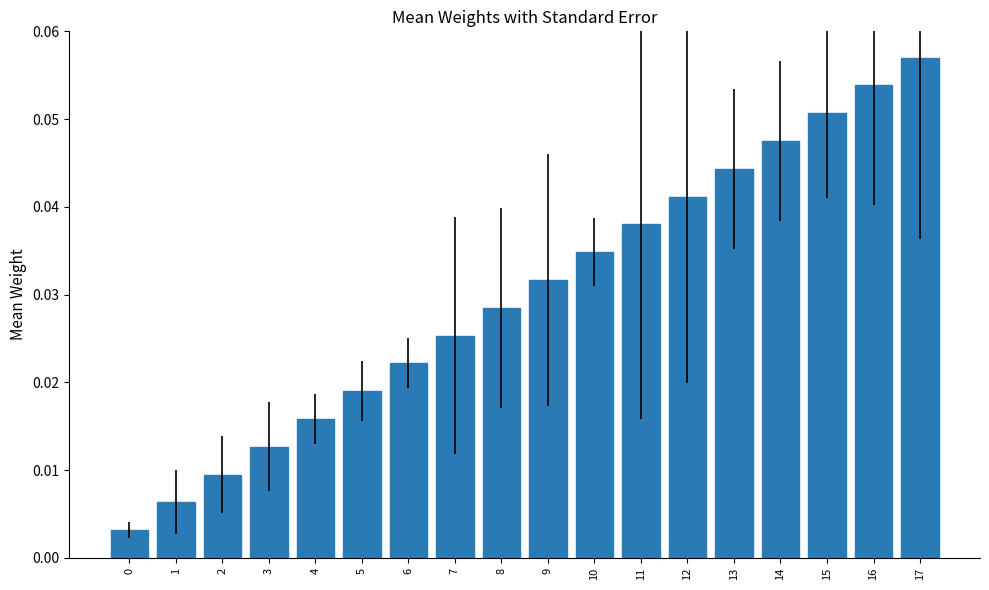

What is the sum of all values?

0.5